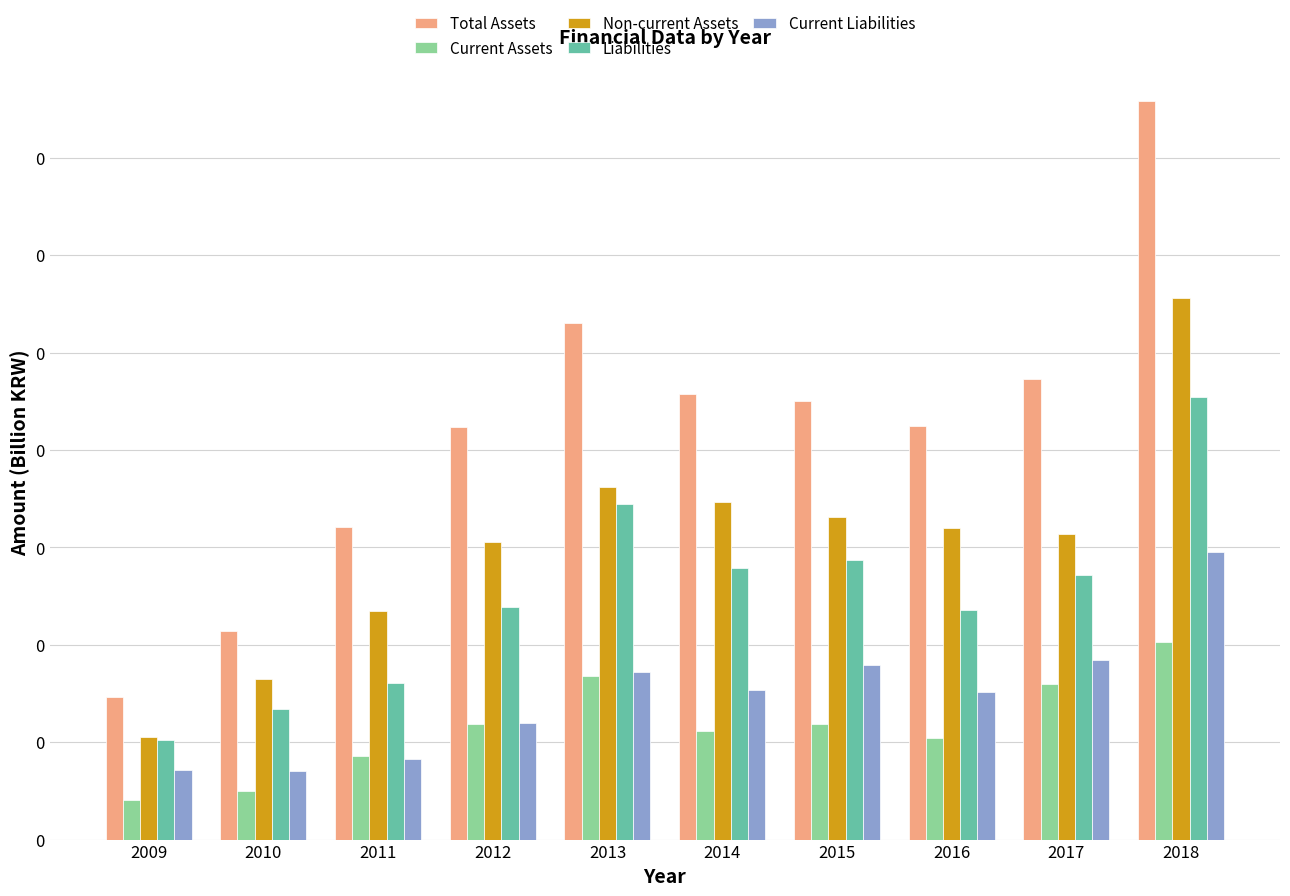

Which series changed the most between 2012 and 2016?

Current Liabilities